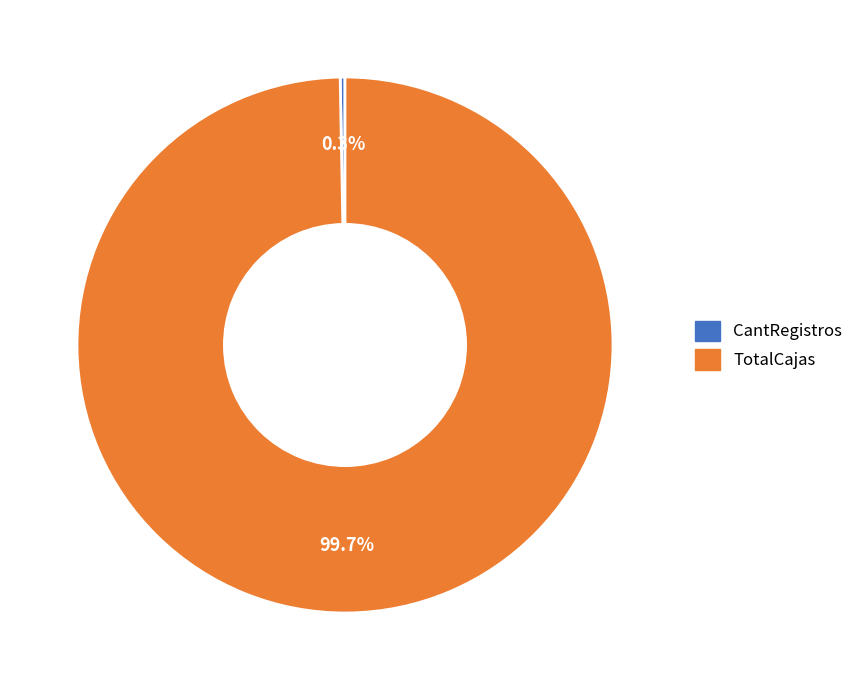

Which has a higher value, TotalCajas or CantRegistros?

TotalCajas